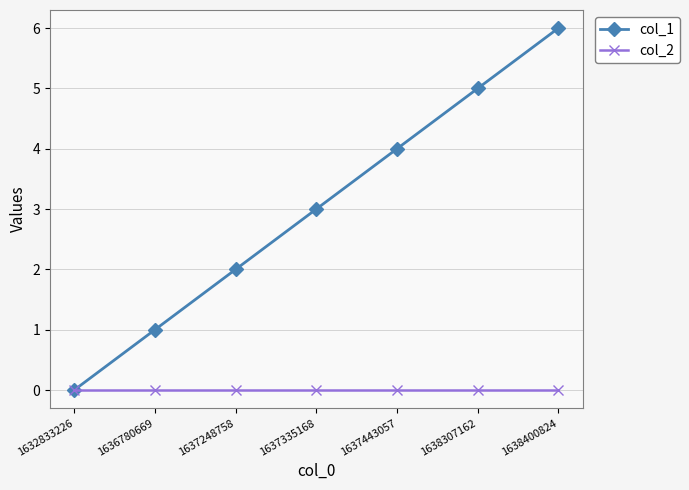

Rank the series at 1638307162 from highest to lowest value.

col_1, col_2